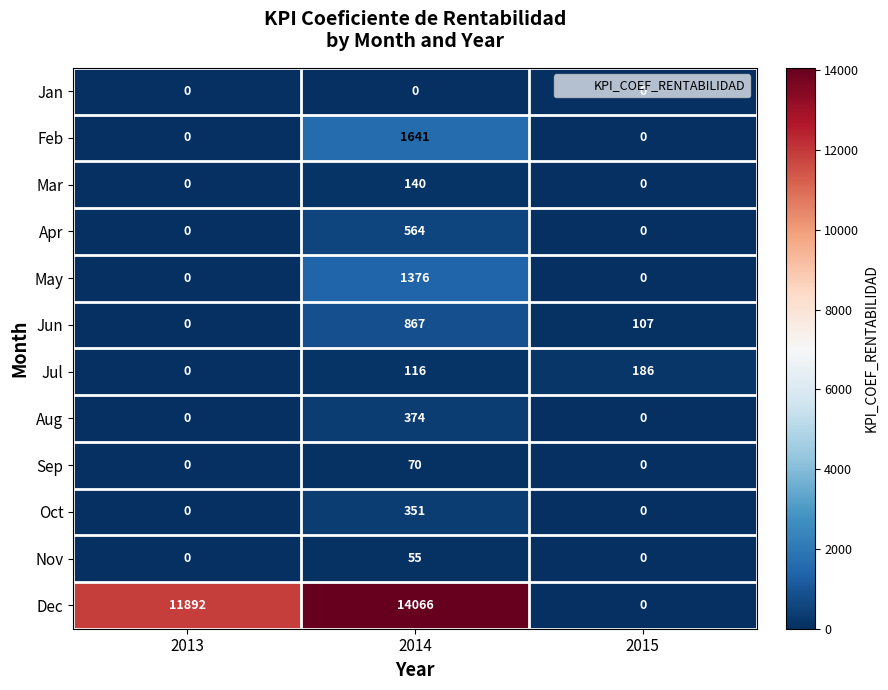

How many categories are shown in the chart?

3